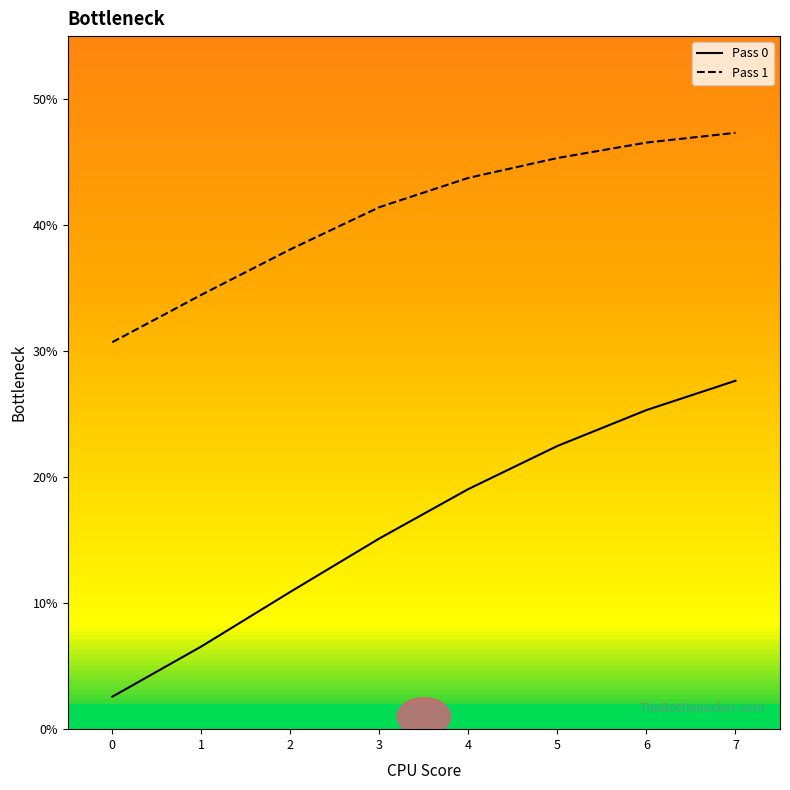

True or false: Pass 0 and Pass 1 intersect in this chart.

False